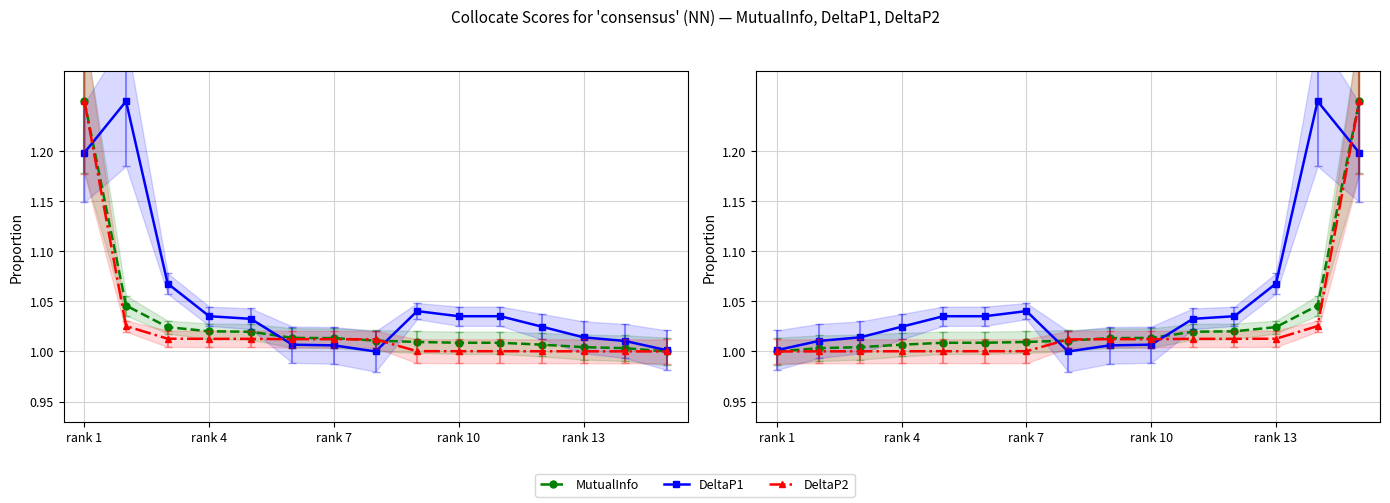

How many values in the DeltaP1 series exceed 1?

14